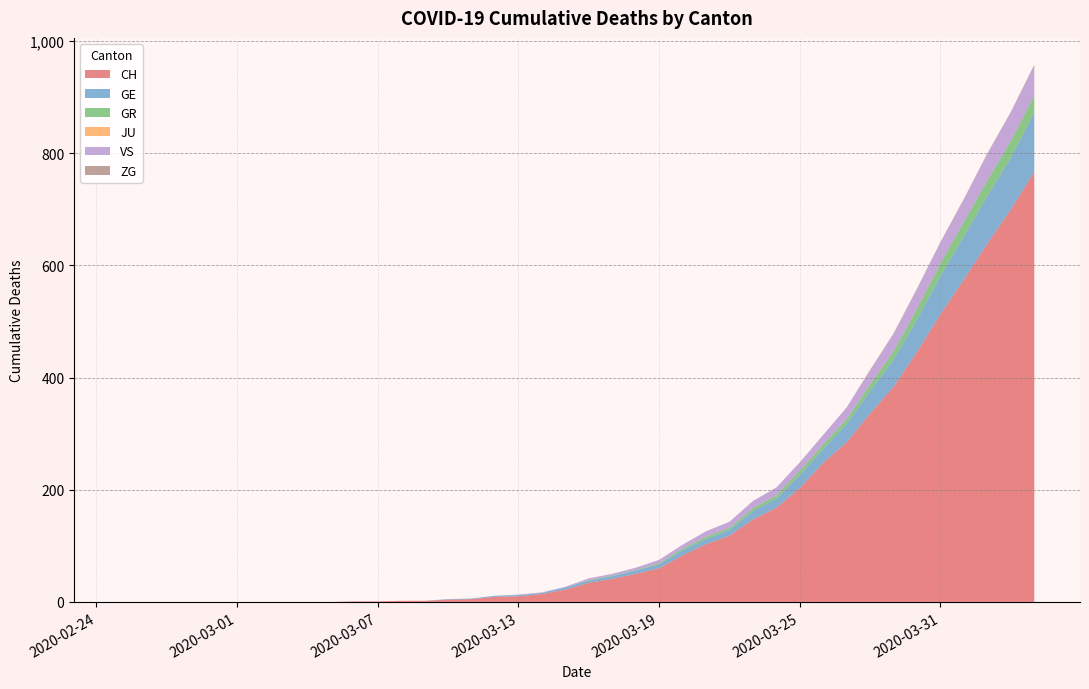

Reading right to left, extract all data points from this chart.

CH: 767	700	639	575	513	446	384	336	285	248	203	168	147	118	103	83	60	50	41	34	22	14	10	9	5	4	2	2	1	1	0	0	0	0	0	0	0	0	0	0
GE: 106	92	85	77	68	58	48	40	32	25	23	16	15	10	9	9	7	6	5	4	4	2	2	2	1	1	0	0	0	0	0	0	0	0	0	0	0	0	0	0
GR: 30	30	28	26	23	19	15	12	9	8	8	6	5	4	4	3	2	1	1	1	0	0	0	0	0	0	0	0	0	0	0	0	0	0	0	0	0	0	0	0
JU: 0	0	0	0	0	0	0	0	0	0	0	0	0	0	0	0	0	0	0	0	0	0	0	0	0	0	0	0	0	0	0	0	0	0	0	0	0	0	0	0
VS: 53	51	47	40	37	35	31	25	21	17	15	14	13	11	10	7	6	4	3	3	1	1	1	0	0	0	0	0	0	0	0	0	0	0	0	0	0	0	0	0
ZG: 2	1	1	1	1	1	1	1	0	0	0	0	0	0	0	0	0	0	0	0	0	0	0	0	0	0	0	0	0	0	0	0	0	0	0	0	0	0	0	0